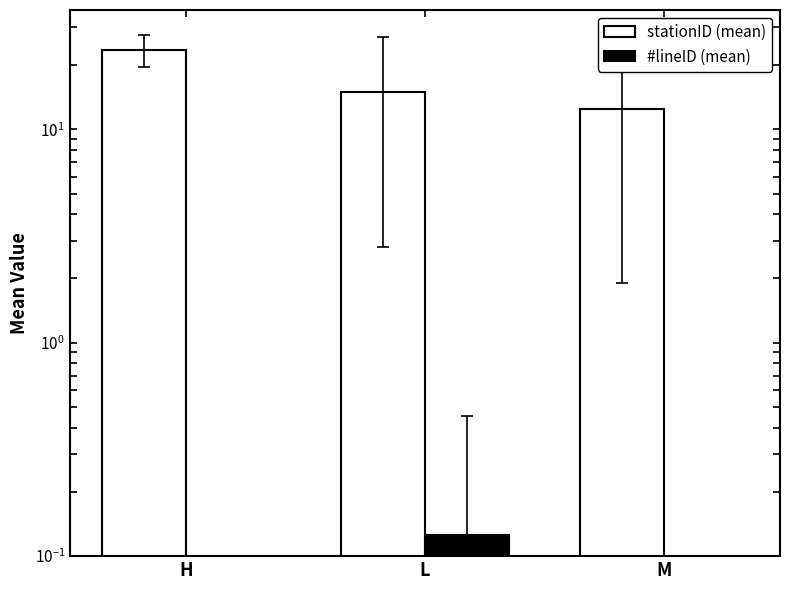

Which series has the largest range (max minus min)?

stationID (mean)